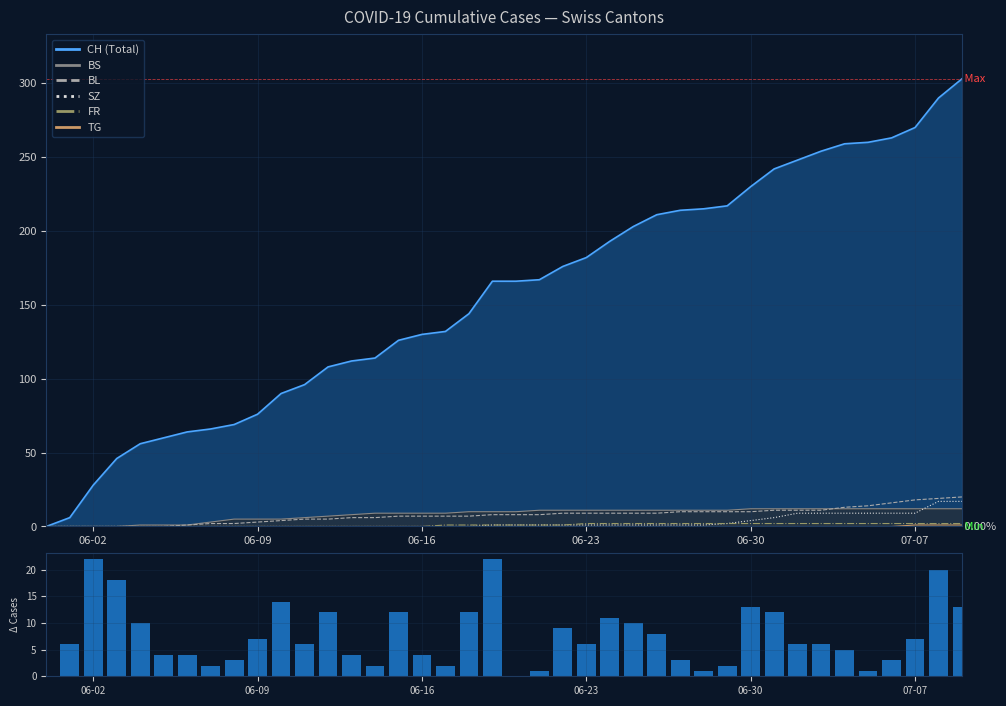

What is the difference between the maximum and minimum values in the TG series?

1